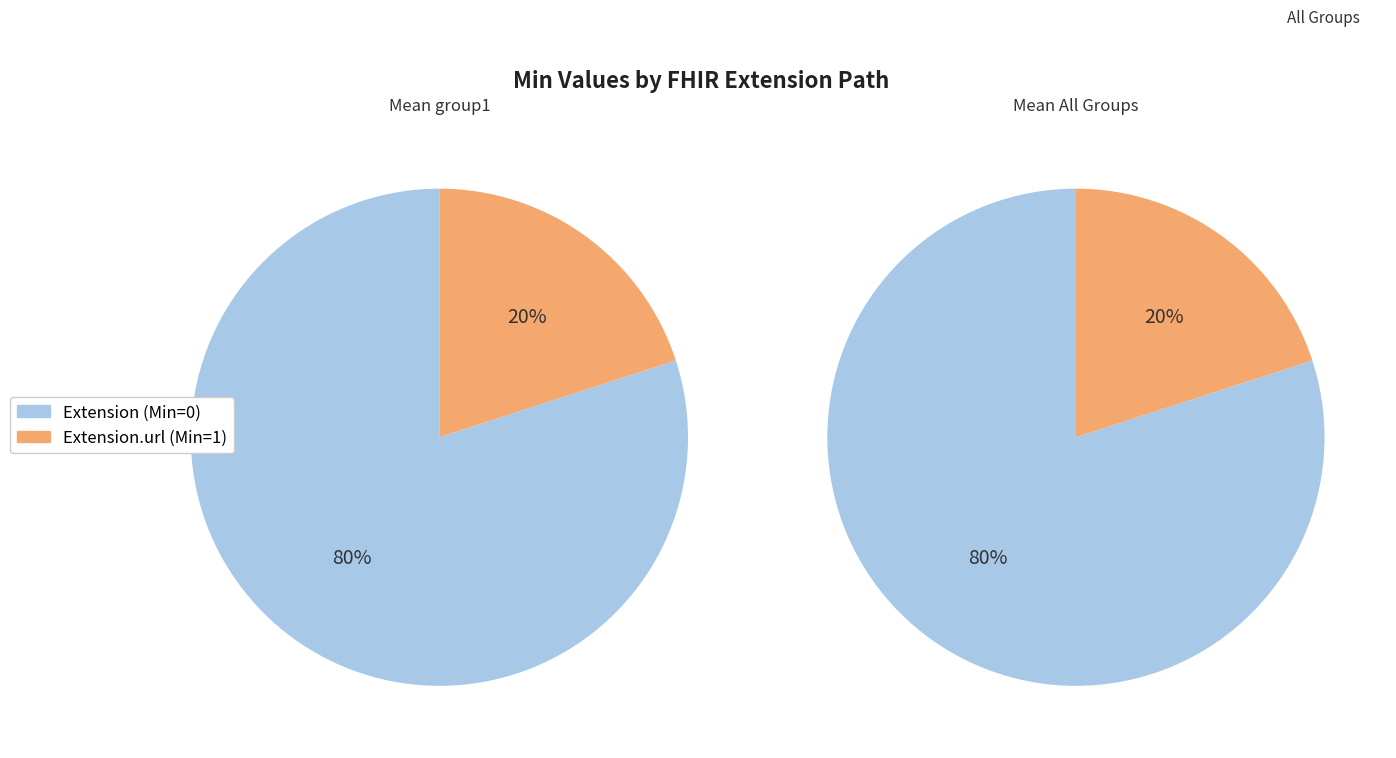

Is it true that Extension.extension is 8% of the pie?

False